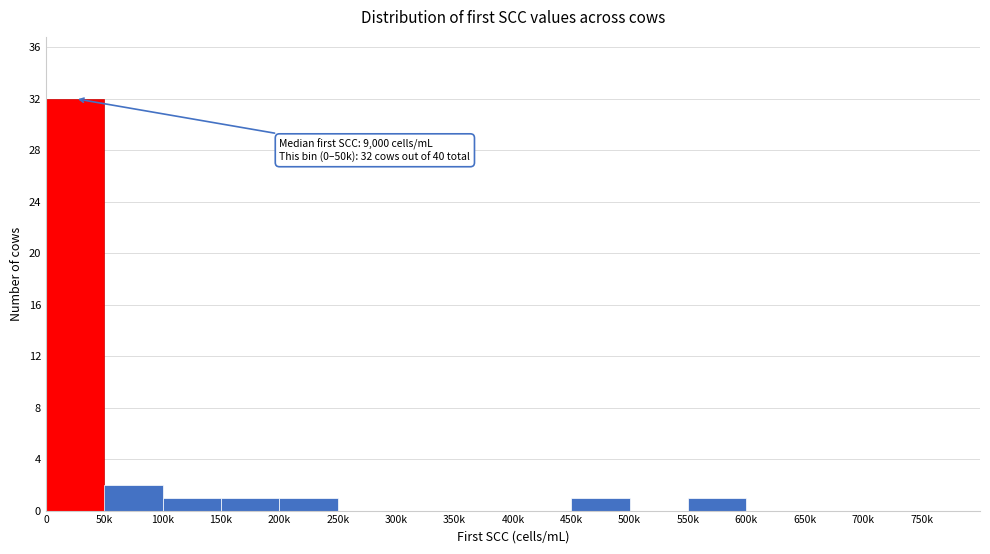

Reading left to right, list all the values displayed in this chart.

0=32	50k=2	100k=1	150k=1	200k=1	250k=0	300k=0	350k=0	400k=0	450k=1	500k=0	550k=1	600k=0	650k=0	700k=0	750k=0